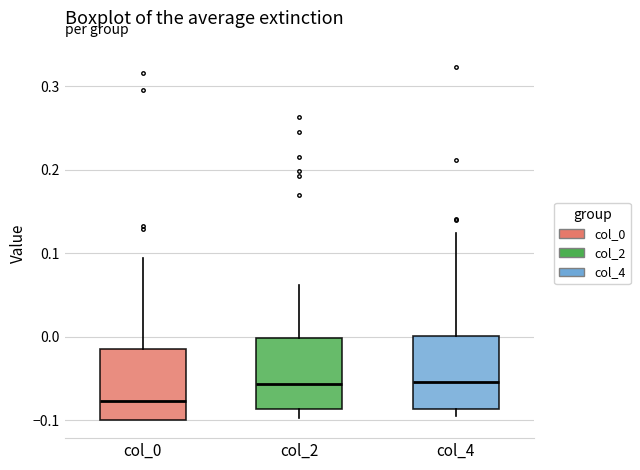

Reading left to right, transcribe this box plot: for each box, give where its median line is, the range the box spans, and where its two whiskers end, as read against the y-axis. The values are not printed on the chart, so give them approximately, as read against the axis.

col_0: median -0.08, box -0.10 to -0.01, whiskers -0.10 to 0.09
col_2: median -0.06, box -0.09 to 0.00, whiskers -0.10 to 0.06
col_4: median -0.05, box -0.09 to 0.00, whiskers -0.09 (just below the box's lower edge) to 0.12